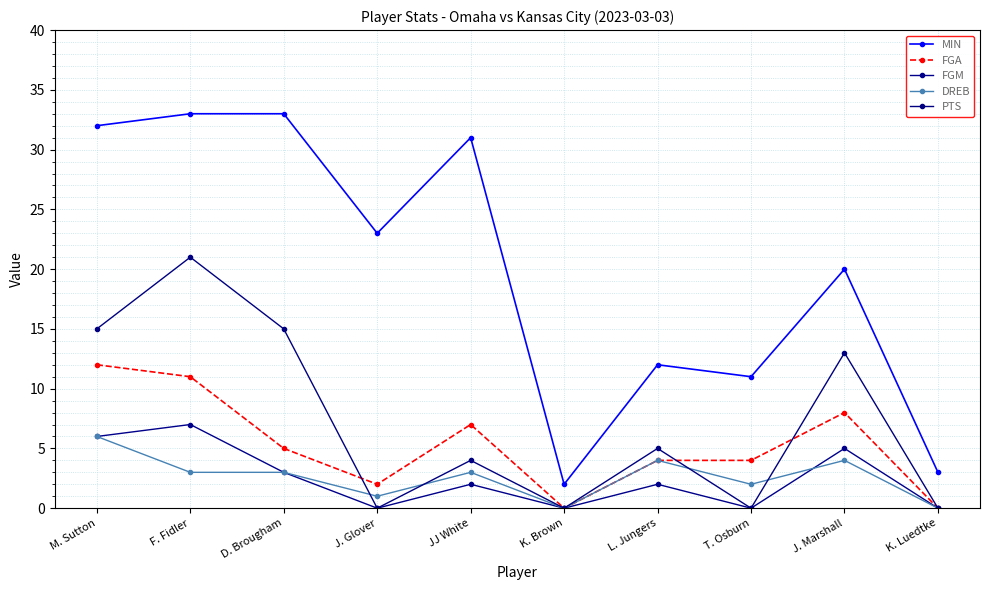

True or false: PTS has a value of 21 at F. Fidler.

True